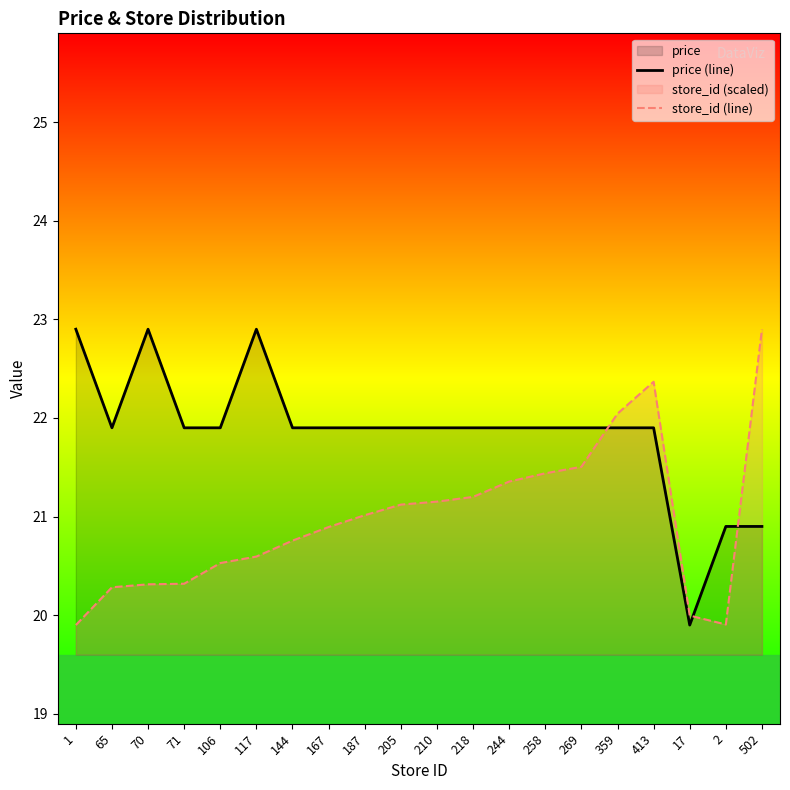

At which label does store_id (line) reach its minimum?

1